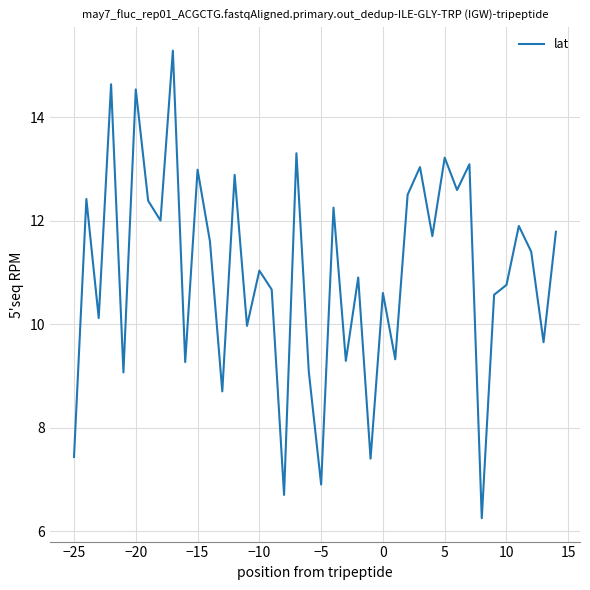

What is the greatest value displayed?

15.3